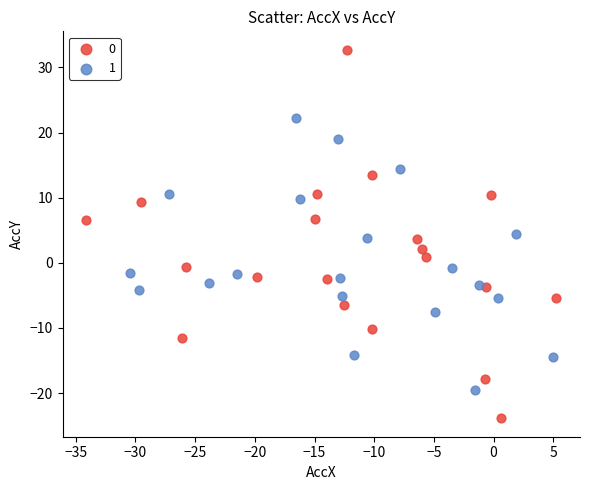

Which series contains the highest Y value?

0